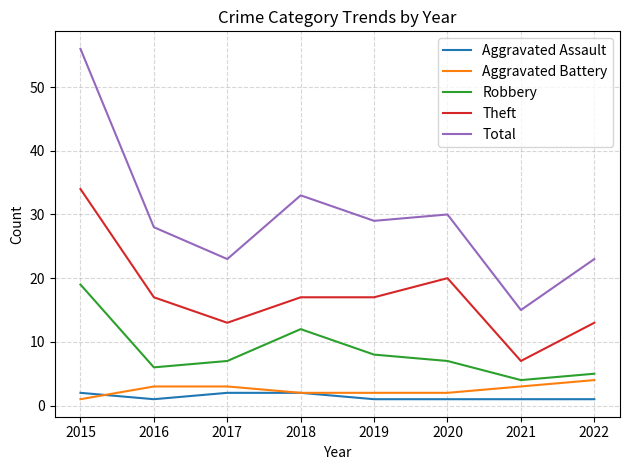

True or false: Aggravated Battery has a value of 3 at 2017.

True